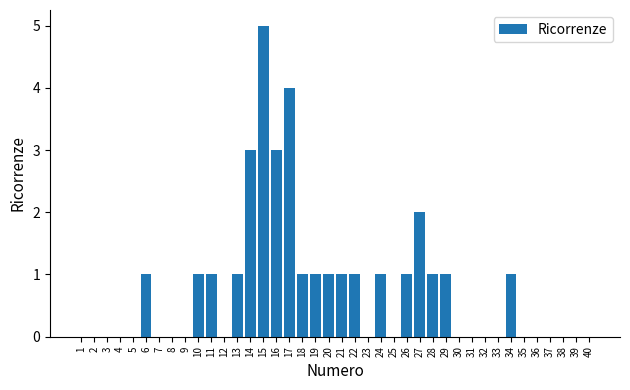

Read the value at 18.

1